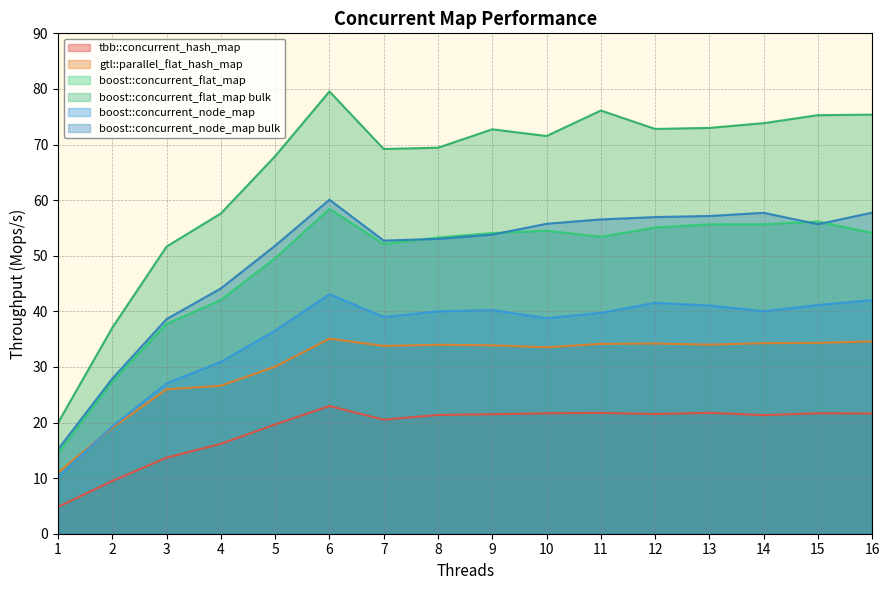

Rank the categories by tbb::concurrent_hash_map value from lowest to highest.

1, 2, 3, 4, 5, 7, 14, 8, 9, 12, 16, 10, 15, 11, 13, 6